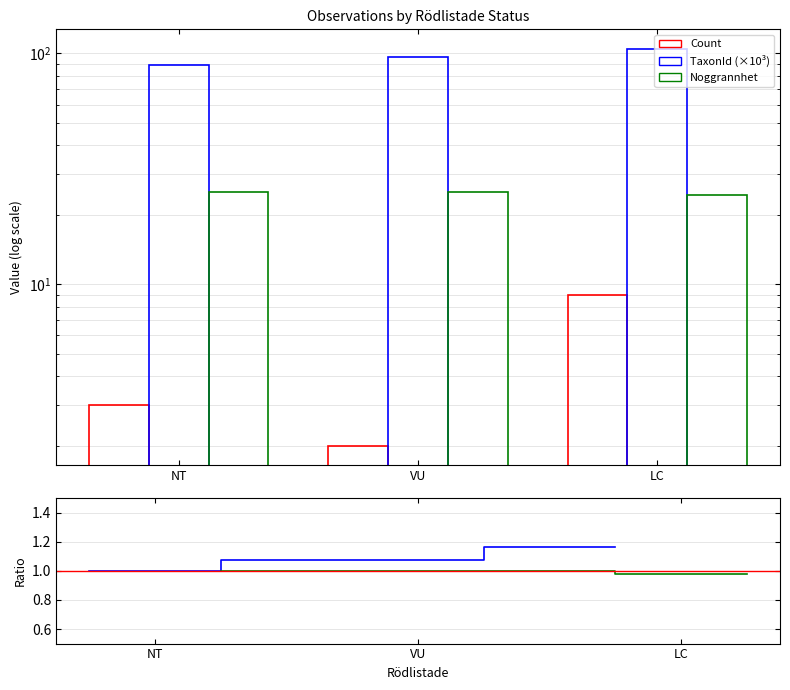

What is the sum of the Noggrannhet ratio values at VU and NT?

2.0